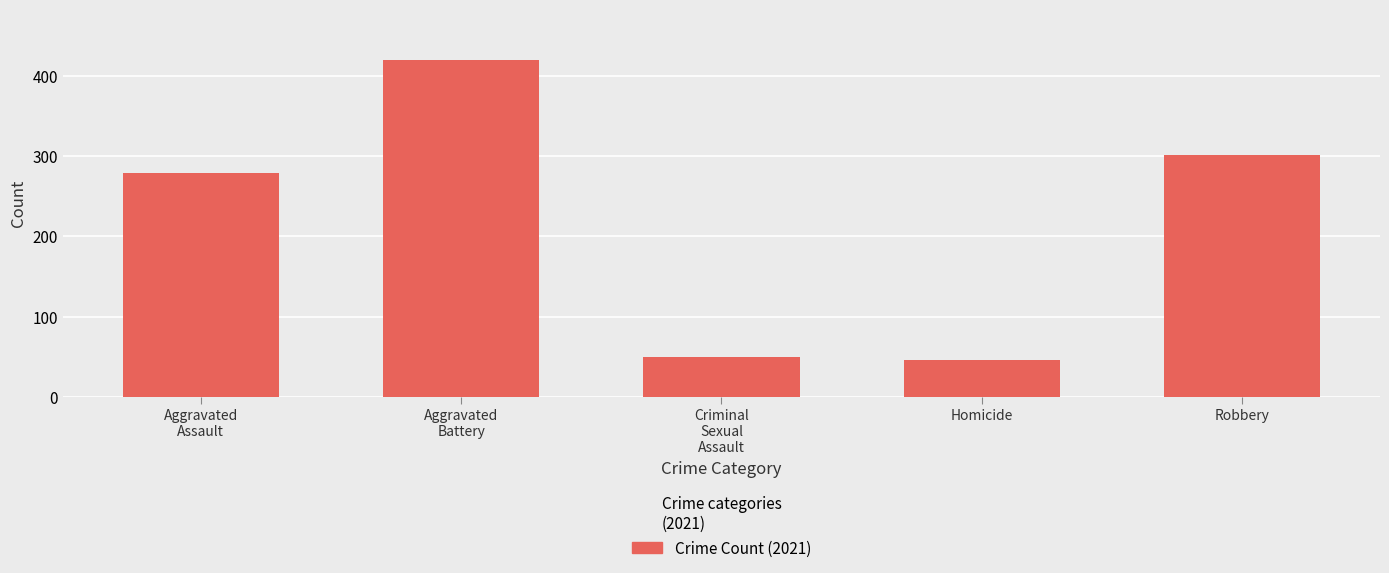

Is it true that the value at Aggravated
Assault is 136?

False